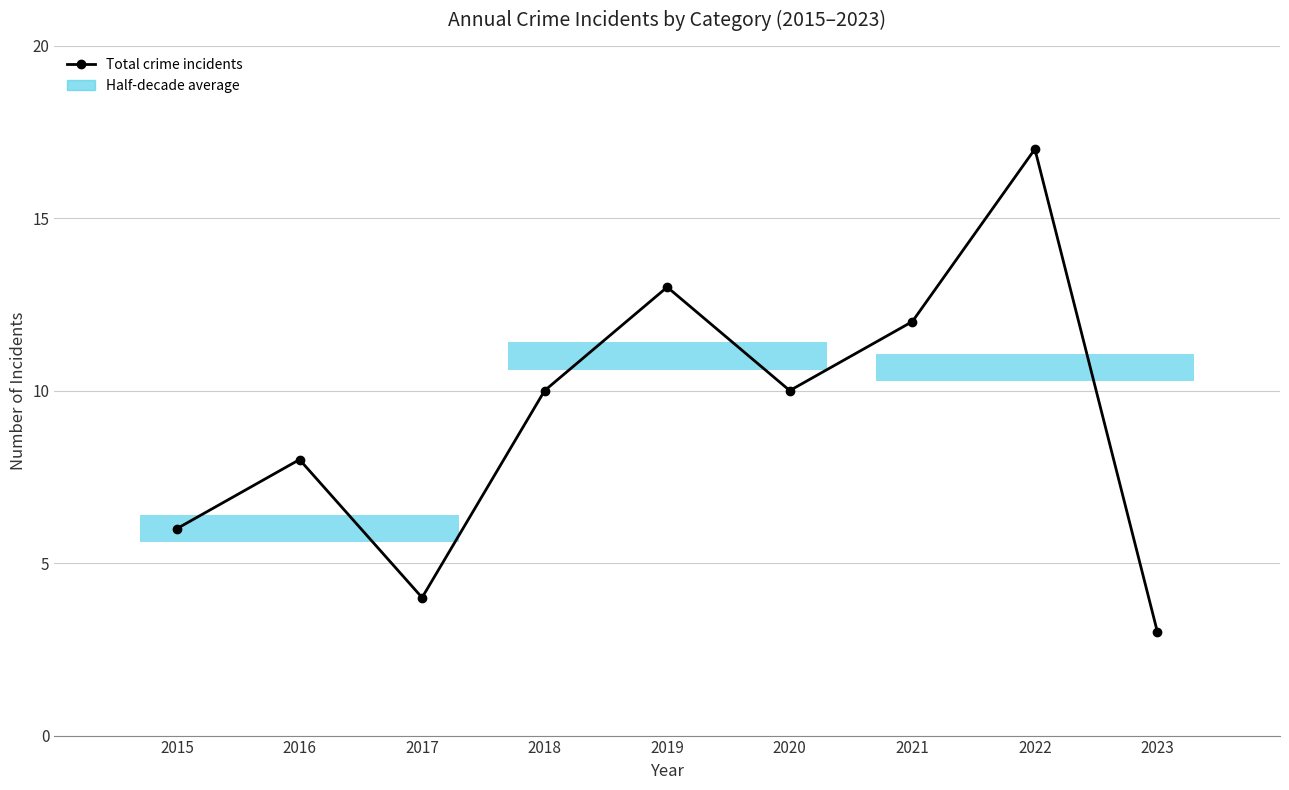

Reading left to right, list all the values displayed in this chart.

2015=6	2016=8	2017=4	2018=10	2019=13	2020=10	2021=12	2022=17	2023=3